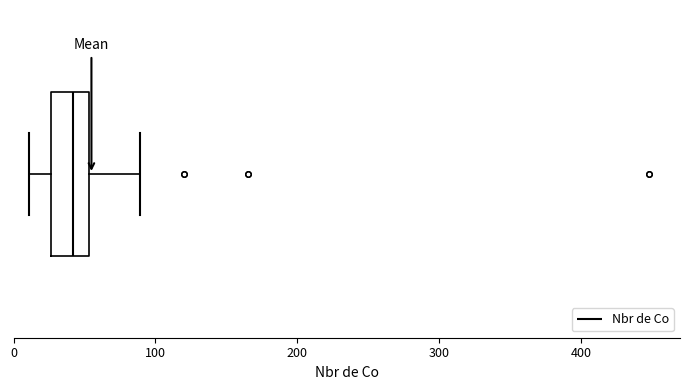

Transcribe this box plot: give where the median line is, the range the box spans, and where the two whiskers end, as read against the x-axis. The values are not printed on the chart, so give them approximately, as read against the axis.

median 40, box 30 to 50, whiskers 10 to 90